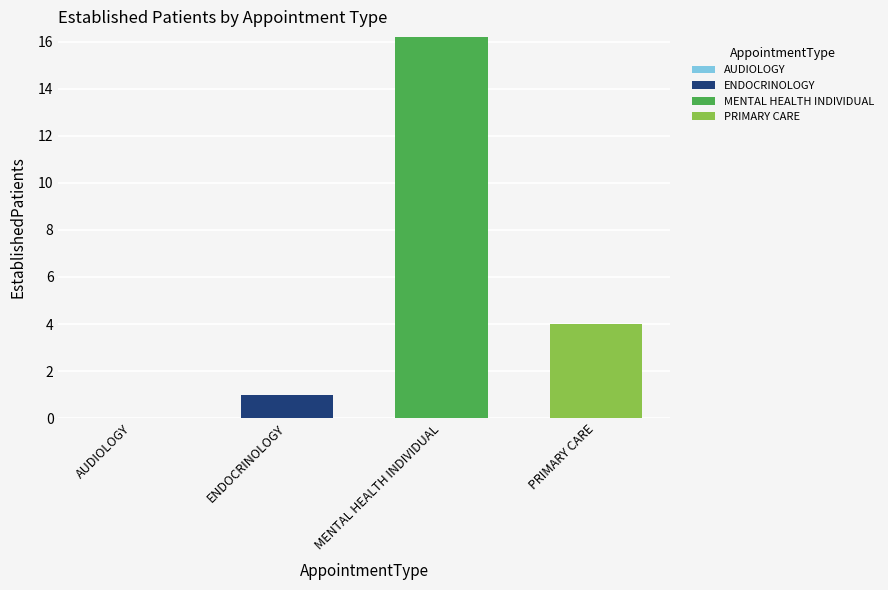

The ENDOCRINOLOGY series shows 1.0 at ENDOCRINOLOGY. True or false?

True